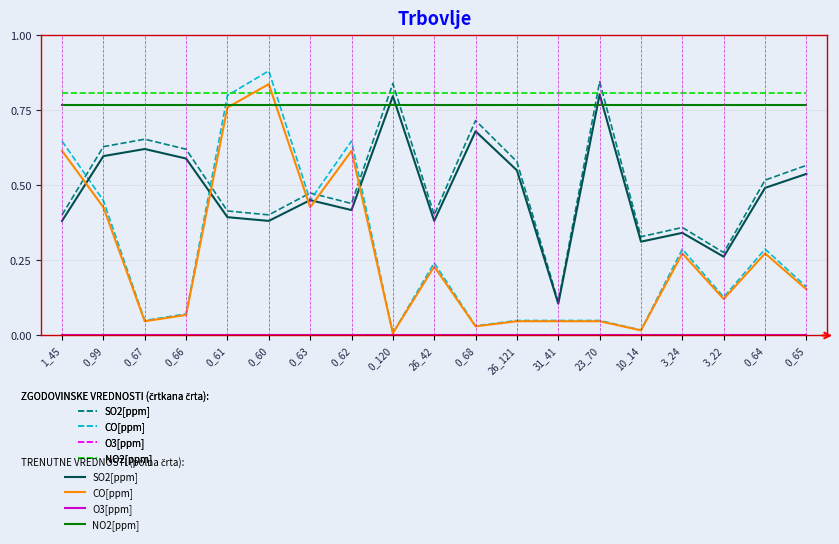

Which series has the largest range (max minus min)?

CO[ppm]